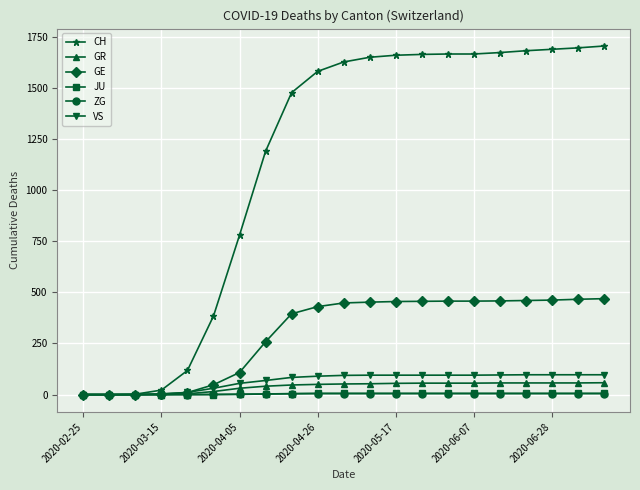

Which series has the widest spread of values?

CH